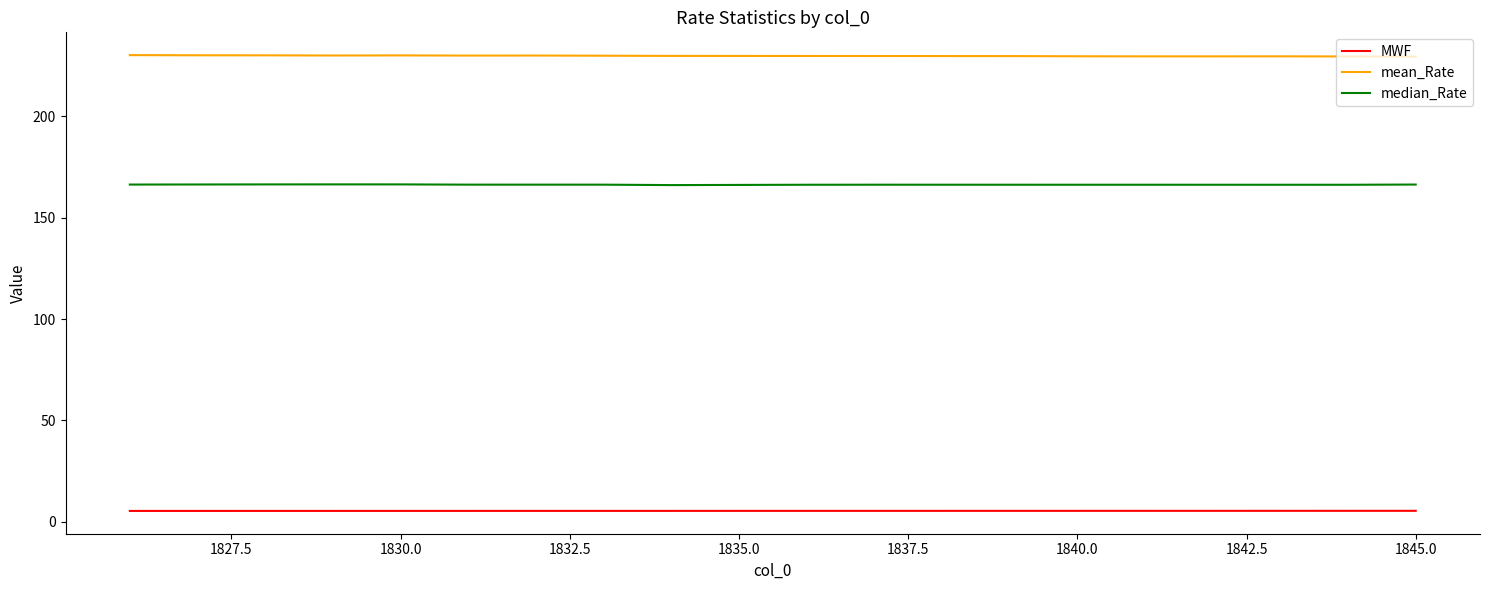

Does the chart display data point markers on the line(s)?

No